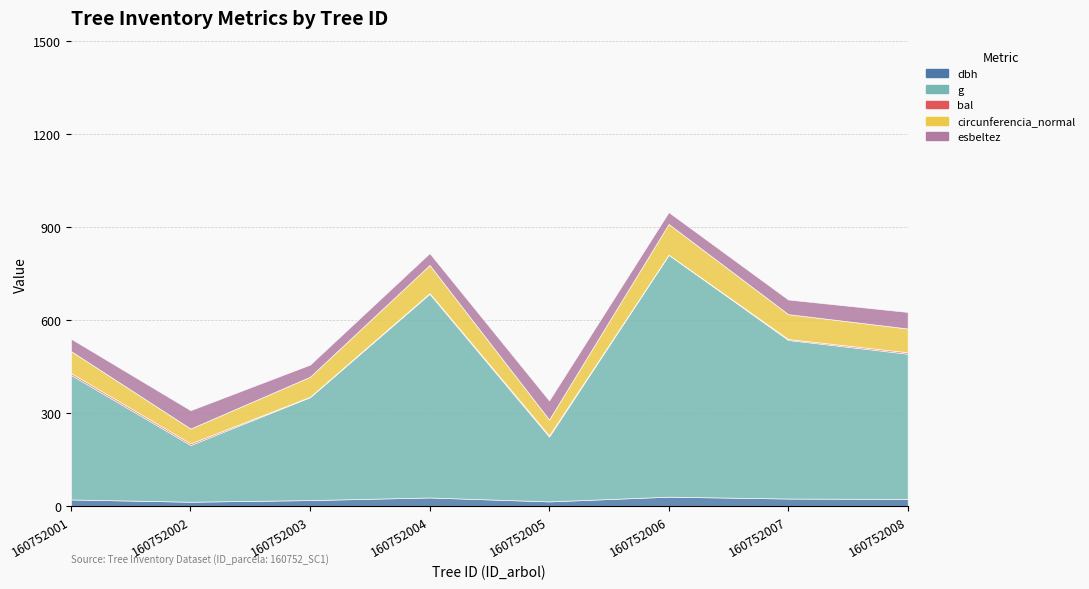

Rank the series by their maximum value, from highest to lowest.

g, circunferencia_normal, esbeltez, dbh, bal